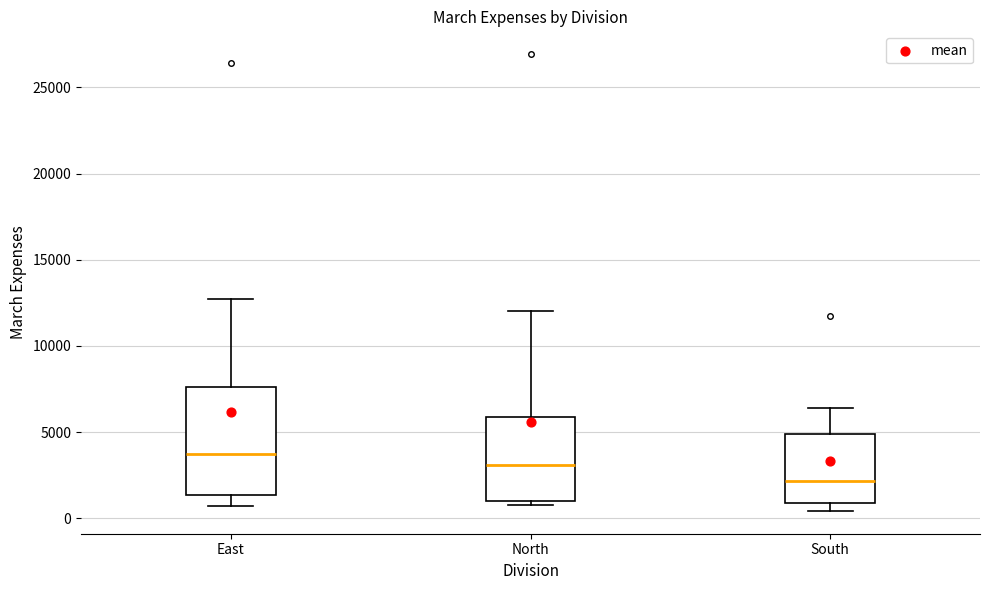

Which box's median line is the highest?

East